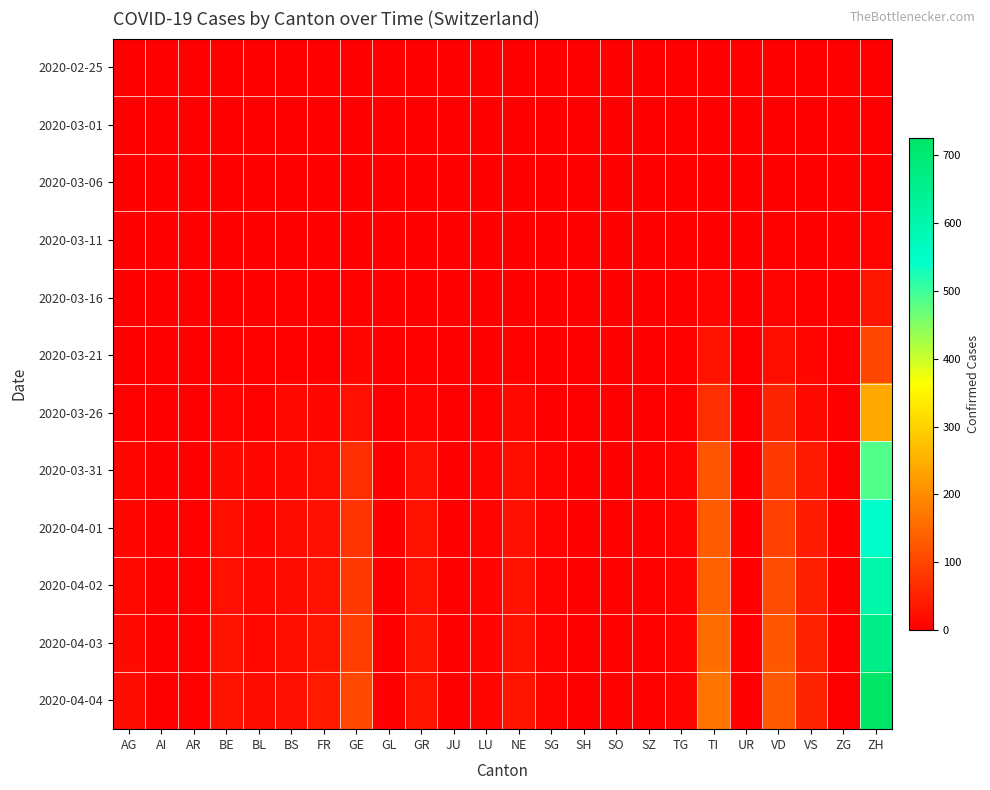

What is the maximum value shown in the chart?

726